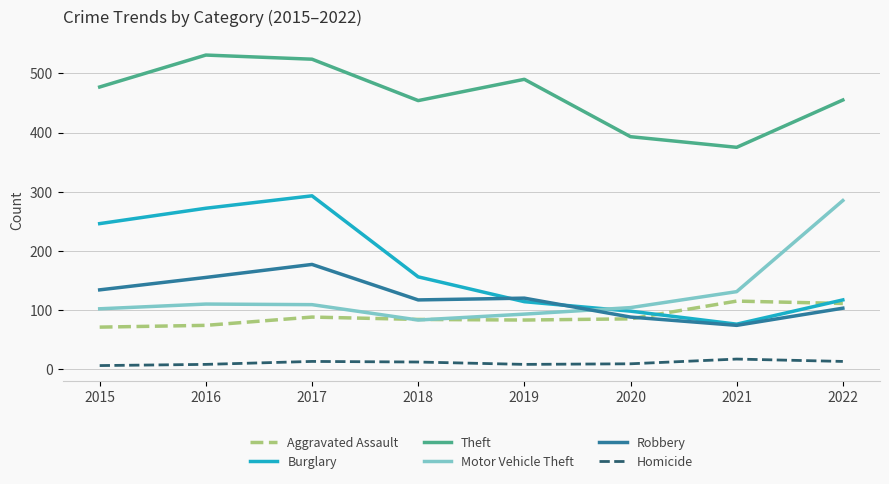

Which series ends up on top after the final intersection of Aggravated Assault and Motor Vehicle Theft?

Motor Vehicle Theft